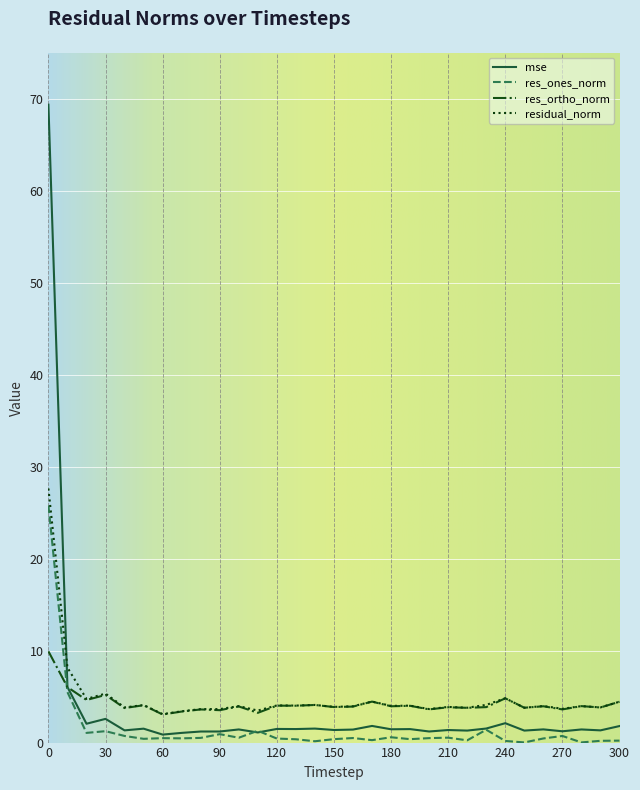

Which series has the largest range (max minus min)?

mse